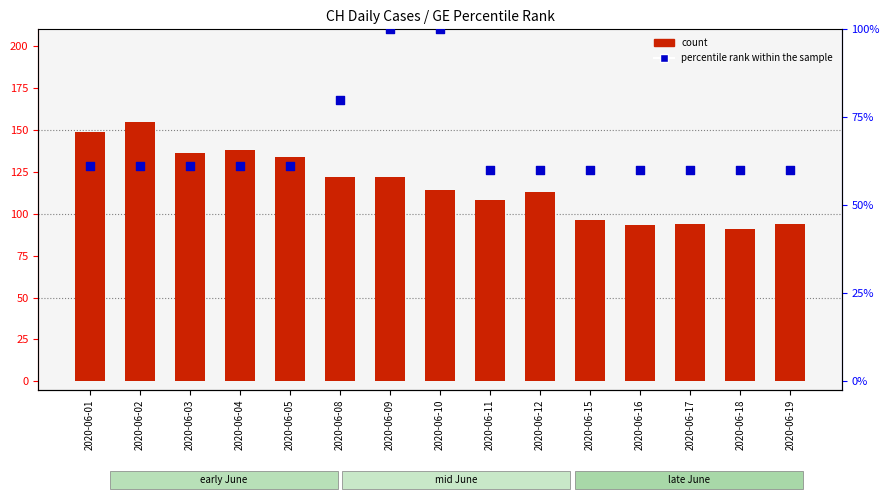

Which series contains the highest Y value?

count